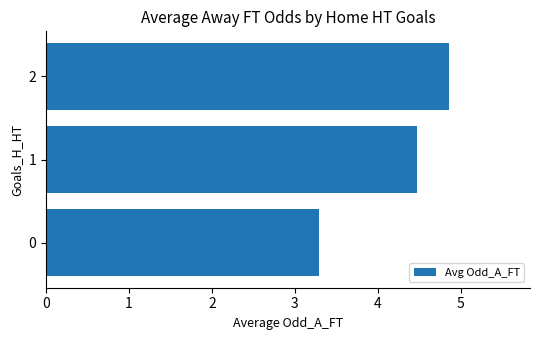

How many data points are above 4?

2